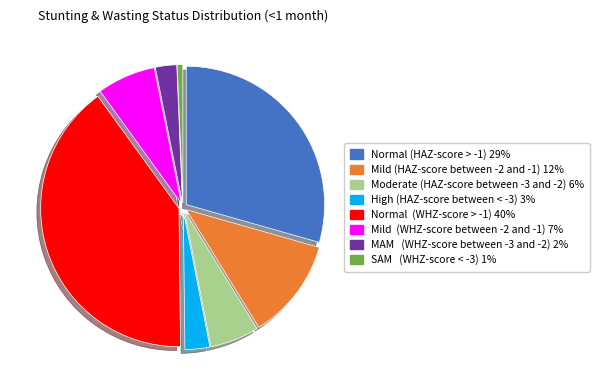

Is it true that Mild (HAZ-score between -2 and -1) is 23% of the pie?

False